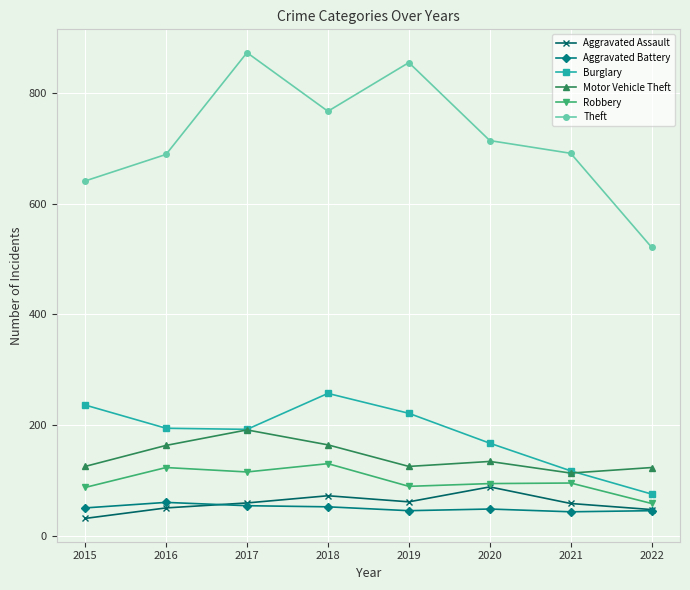

What is the total value across all series at 2020?

1245